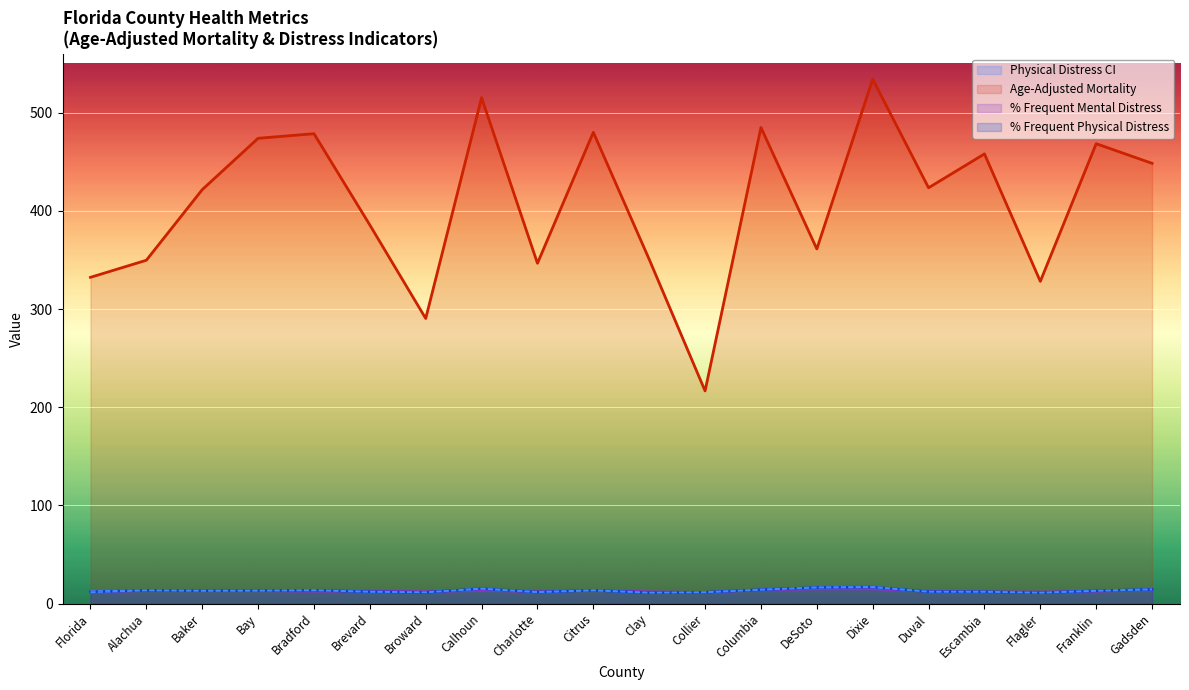

Reading right to left, list all the values displayed in this chart.

Age-Adjusted Mortality: Gadsden=448.4	Franklin=468.4	Flagler=328.2	Escambia=458.0	Duval=423.5	Dixie=534.1	DeSoto=361.2	Columbia=484.9	Collier=216.6	Clay=350.6	Citrus=480.0	Charlotte=346.6	Calhoun=515.3	Broward=290.4	Brevard=385.6	Bradford=478.6	Bay=473.9	Baker=421.6	Alachua=349.7	Florida=332.3
% Frequent Physical Distress: Gadsden=14.5	Franklin=13.1	Flagler=11.1	Escambia=12.1	Duval=12.1	Dixie=16.9	DeSoto=16.5	Columbia=14.2	Collier=11.6	Clay=11.1	Citrus=13.5	Charlotte=11.8	Calhoun=15.2	Broward=11.5	Brevard=12.1	Bradford=13.6	Bay=13.2	Baker=13.1	Alachua=13.5	Florida=12.1
95% CI Low (Physical): Gadsden=14.2	Franklin=12.7	Flagler=10.8	Escambia=11.8	Duval=11.9	Dixie=16.5	DeSoto=16.1	Columbia=13.9	Collier=11.3	Clay=10.9	Citrus=13.2	Charlotte=11.4	Calhoun=14.9	Broward=11.3	Brevard=11.8	Bradford=13.3	Bay=12.9	Baker=12.8	Alachua=13.2	Florida=11.4
95% CI High (Physical): Gadsden=14.9	Franklin=13.4	Flagler=11.4	Escambia=12.4	Duval=12.4	Dixie=17.3	DeSoto=16.8	Columbia=14.5	Collier=11.9	Clay=11.4	Citrus=13.9	Charlotte=12.1	Calhoun=15.6	Broward=11.8	Brevard=12.4	Bradford=14.0	Bay=13.5	Baker=13.5	Alachua=13.8	Florida=12.8
% Frequent Mental Distress: Gadsden=13.9	Franklin=12.6	Flagler=11.9	Escambia=12.0	Duval=12.6	Dixie=14.9	DeSoto=14.8	Columbia=14.1	Collier=11.4	Clay=12.2	Citrus=13.7	Charlotte=12.3	Calhoun=13.3	Broward=12.2	Brevard=12.9	Bradford=12.6	Bay=13.1	Baker=13.2	Alachua=13.2	Florida=11.9